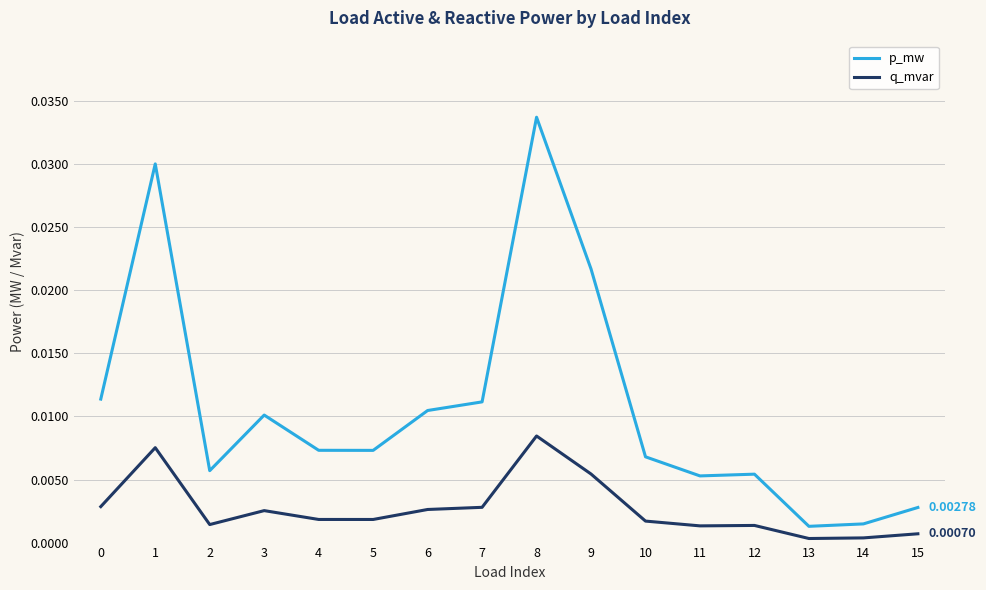

The q_mvar series shows 0.0 at 10. True or false?

True